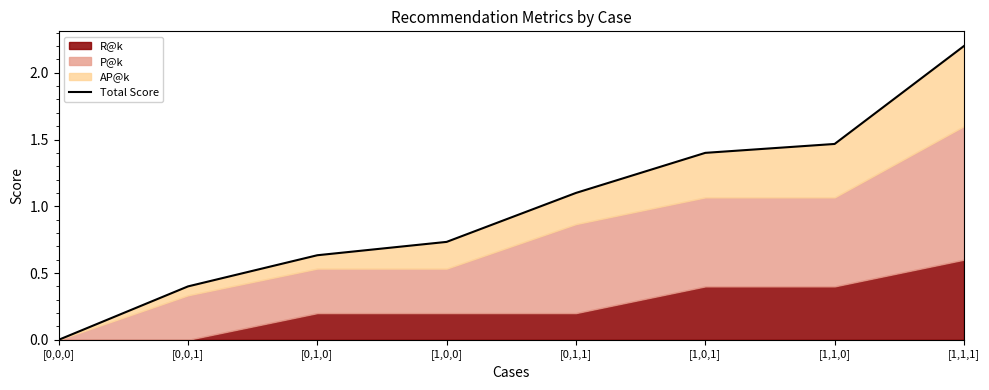

At which label does the data first exceed 1?

[0,1,1]